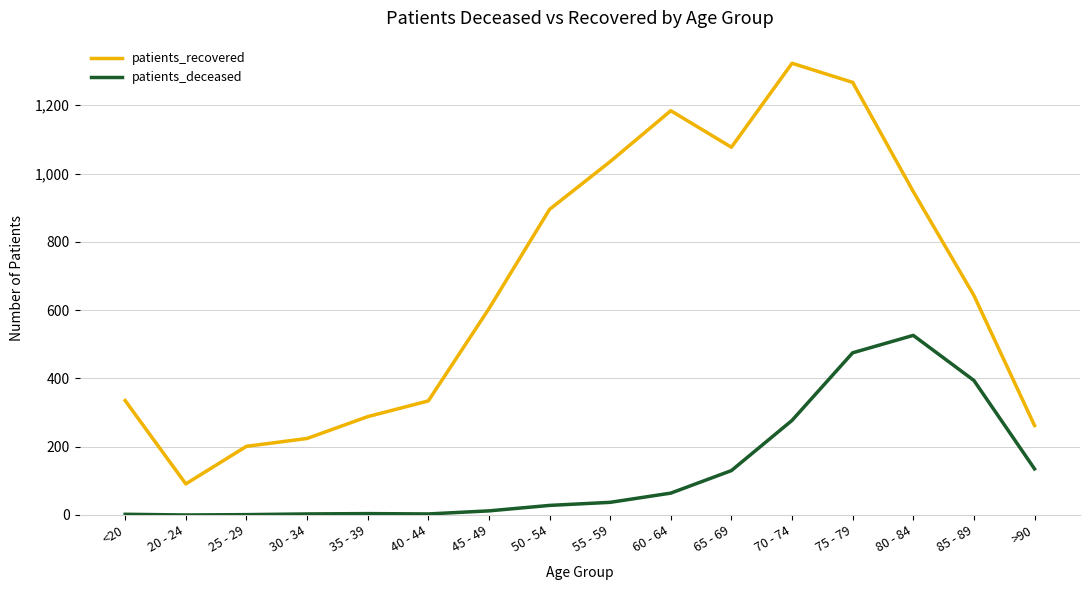

Is it true that patients_recovered equals 304 at 55 - 59?

False